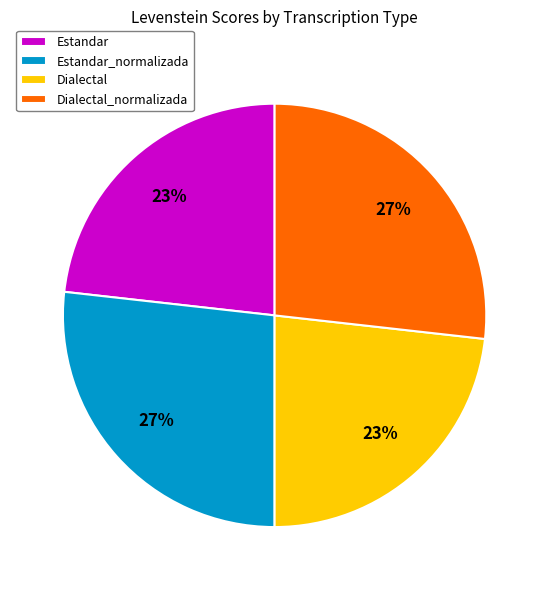

True or false: Dialectal accounts for 36% of the total.

False